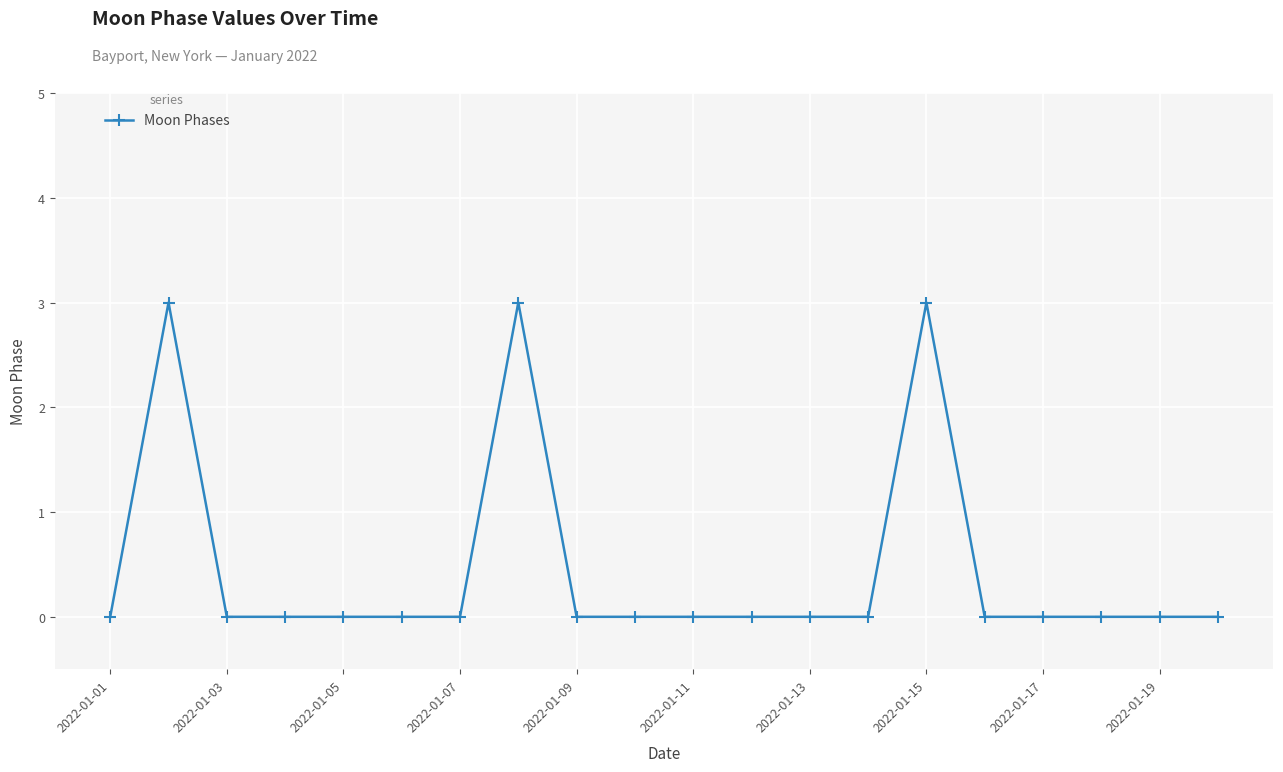

What is the sum of all values?

9